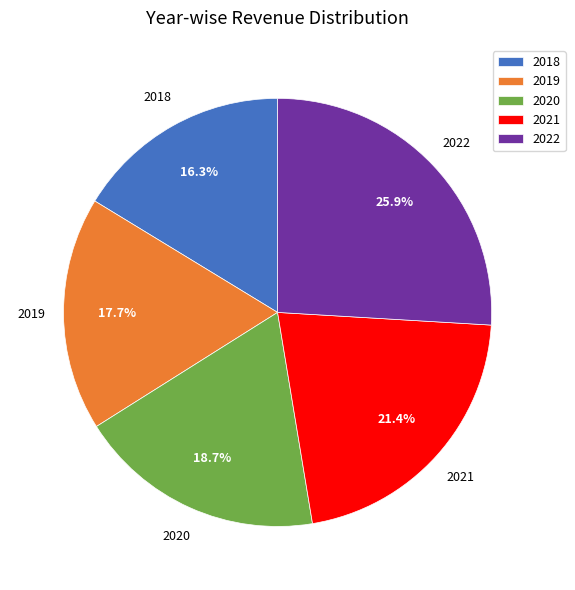

To the nearest percent, what is the average slice percentage?

20%